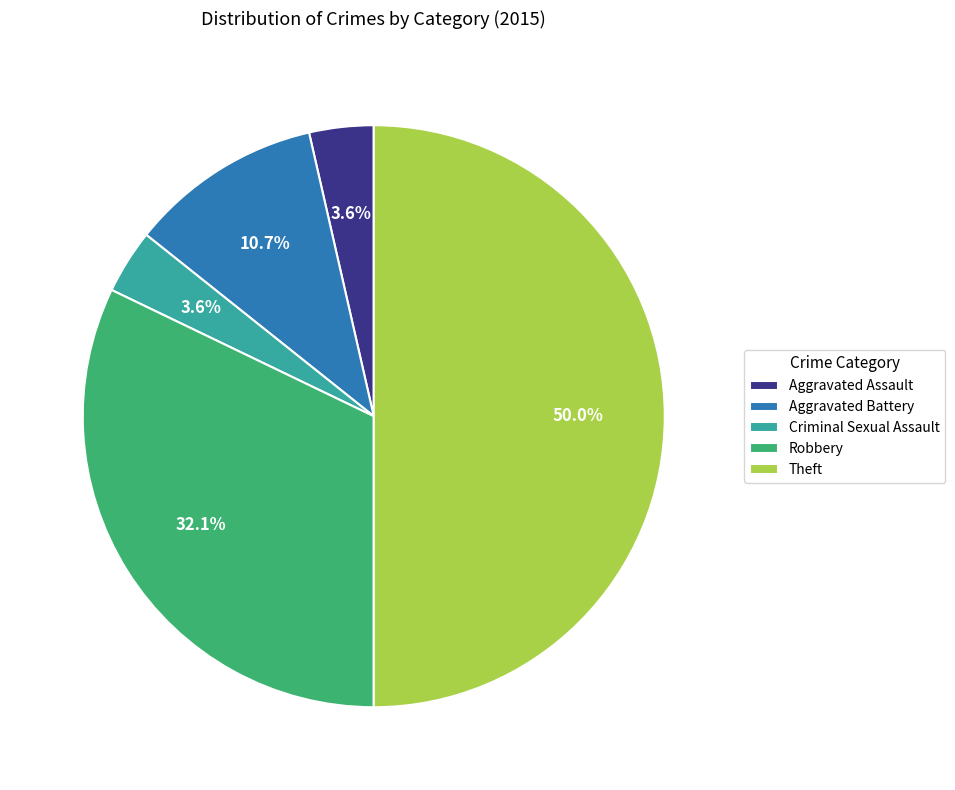

True or false: Theft accounts for 40% of the total.

False